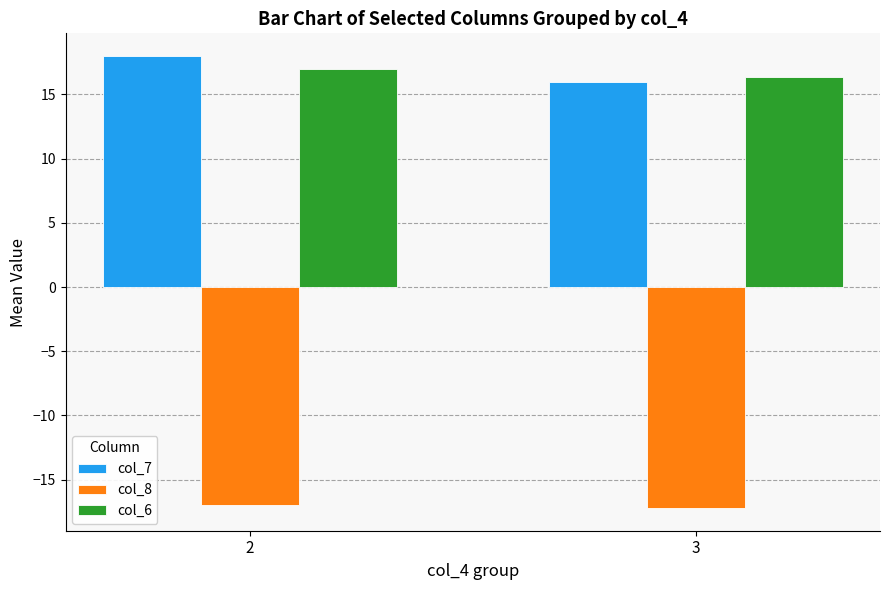

Which category has the lowest value in the col_7 series?

3